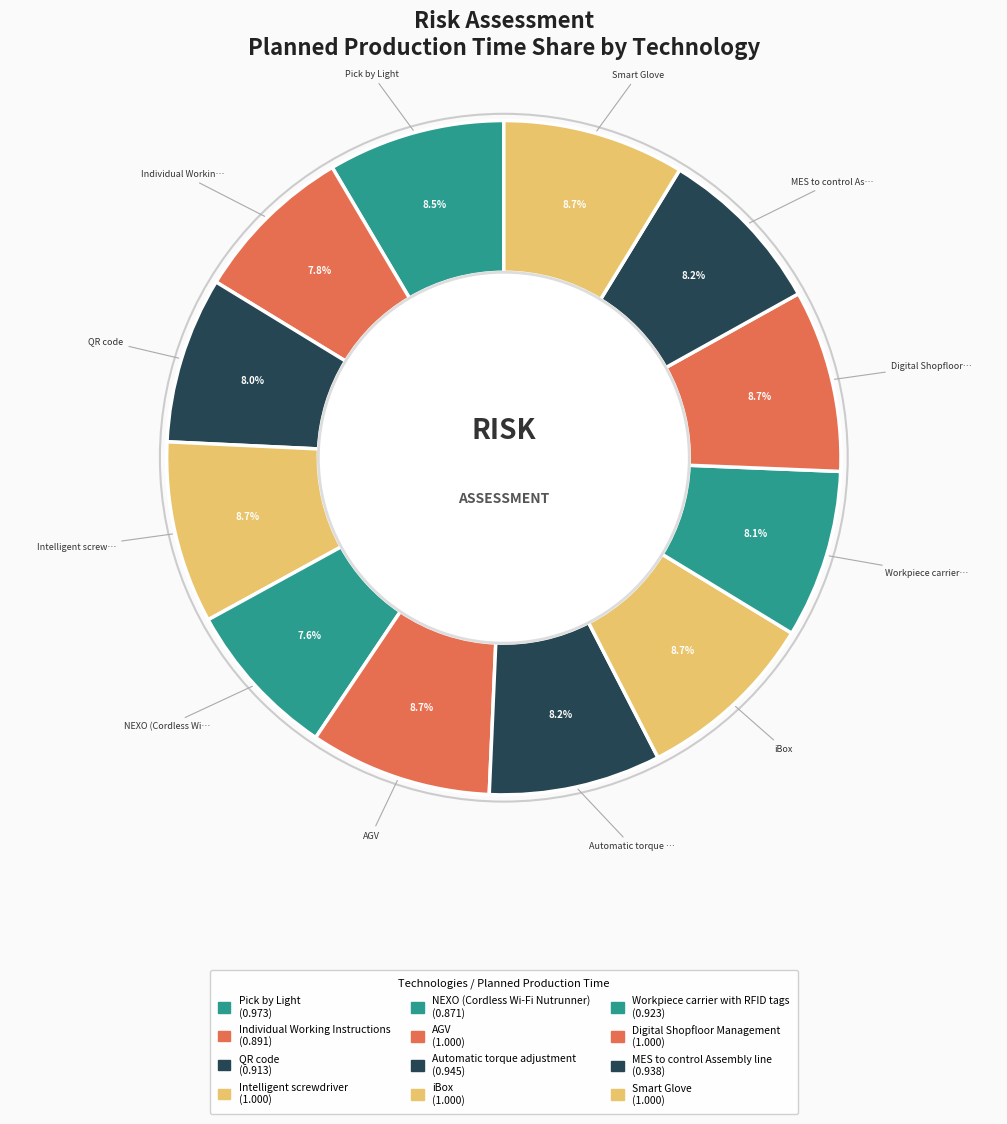

Count the number of slices in the pie.

12